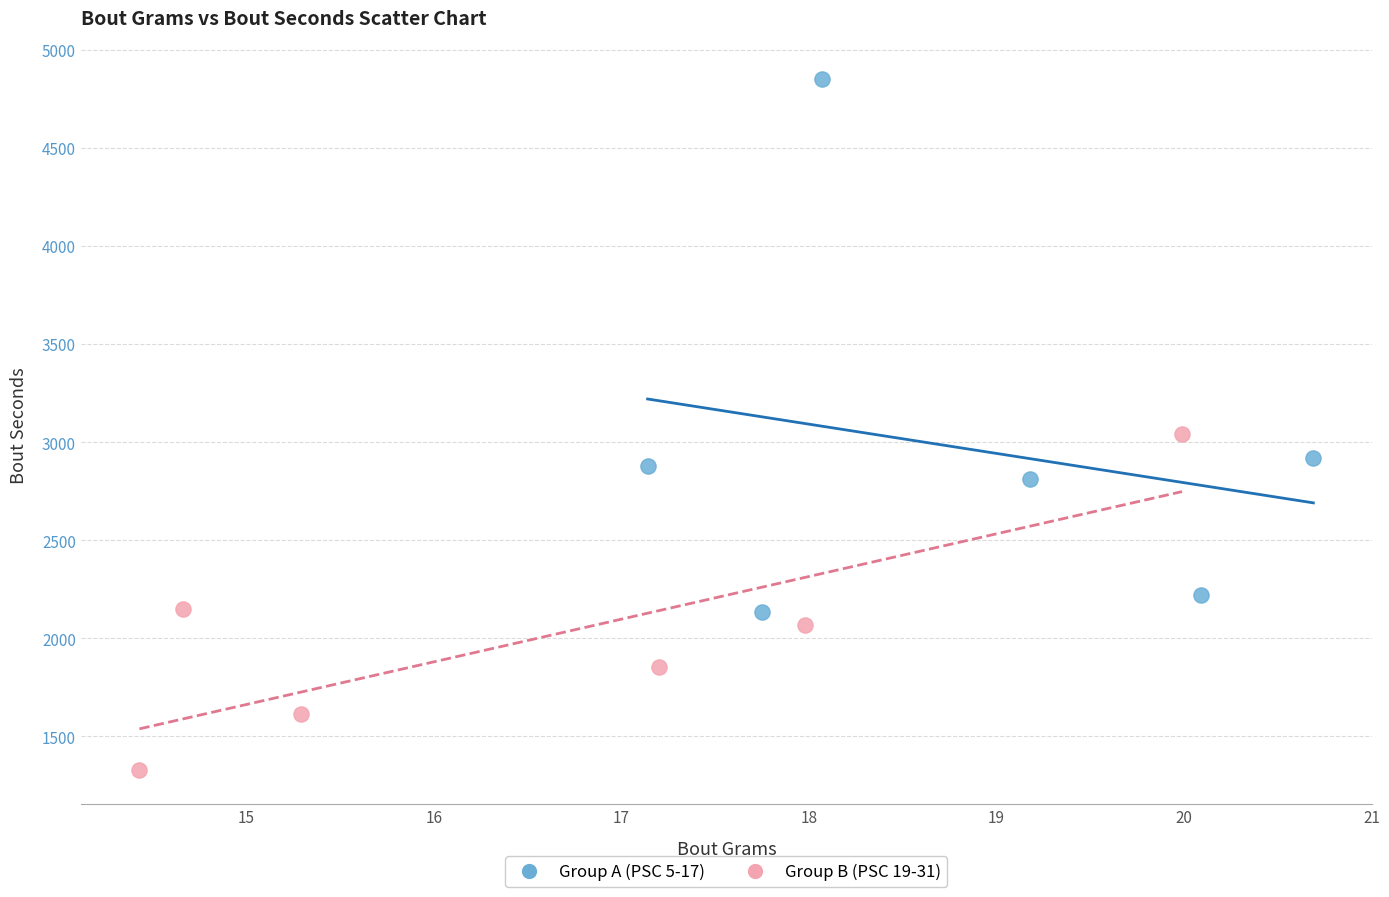

Which series reaches the maximum Y coordinate?

Group A (PSC 5-17)